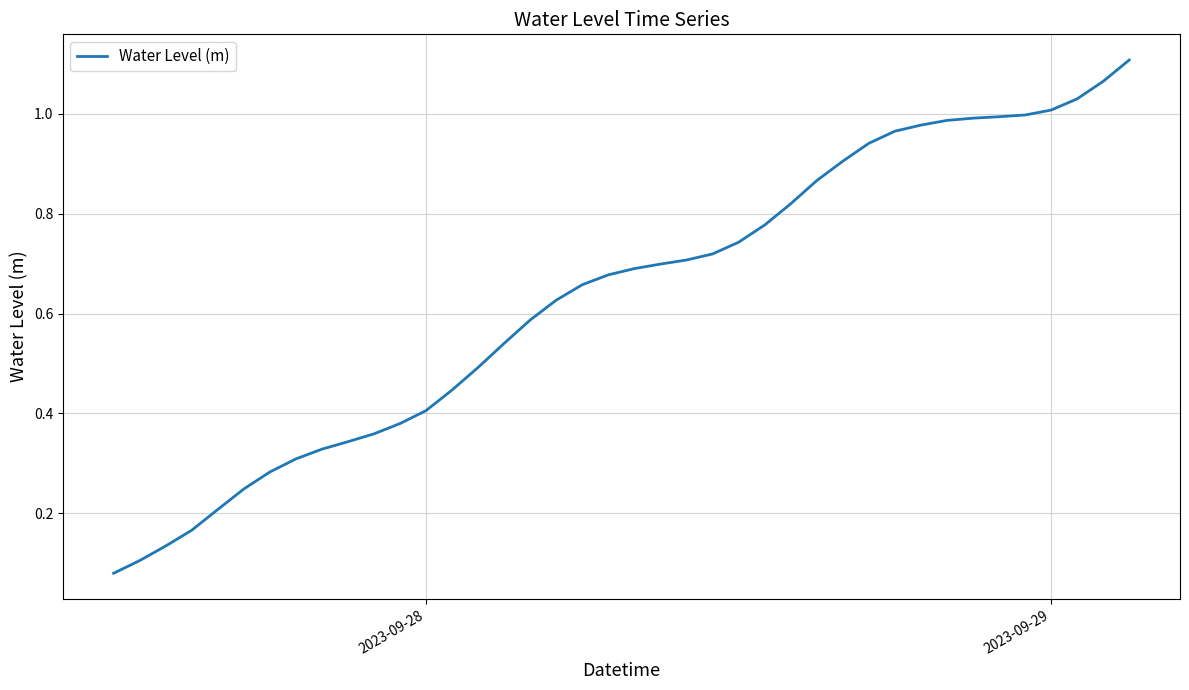

Does the chart display data point markers on the line(s)?

No